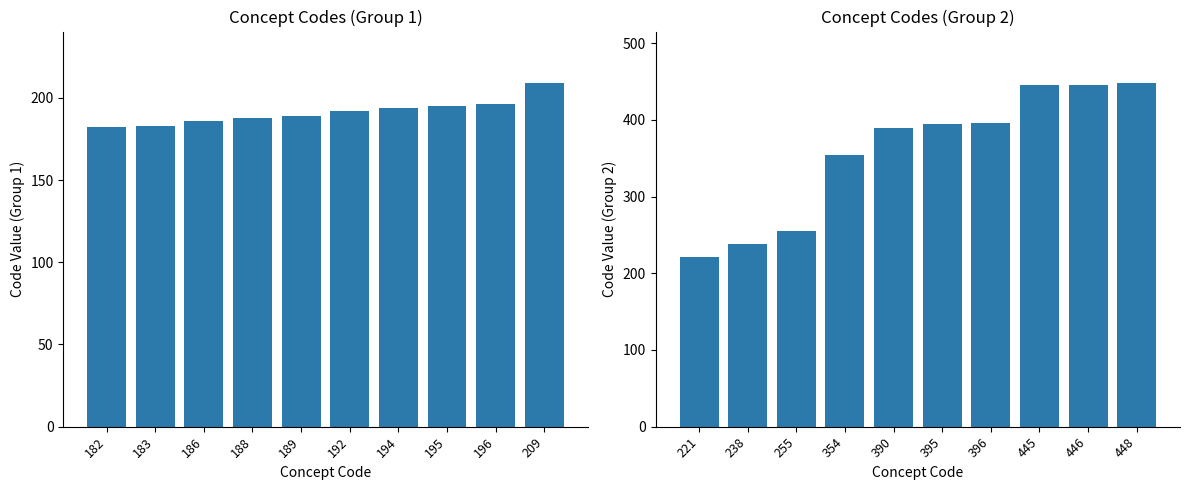

Which has a higher value, 186 or 182?

186